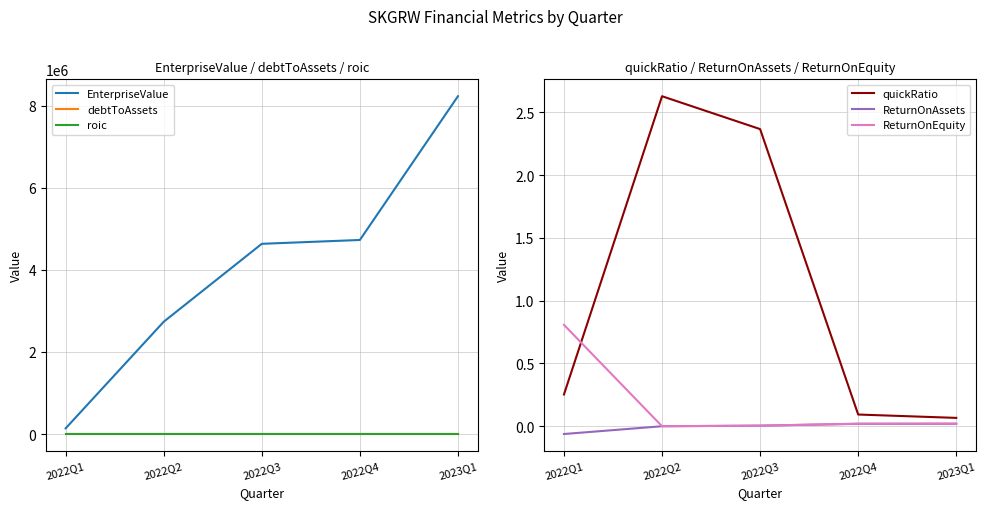

Which label corresponds to the largest value in the chart?

2023Q1